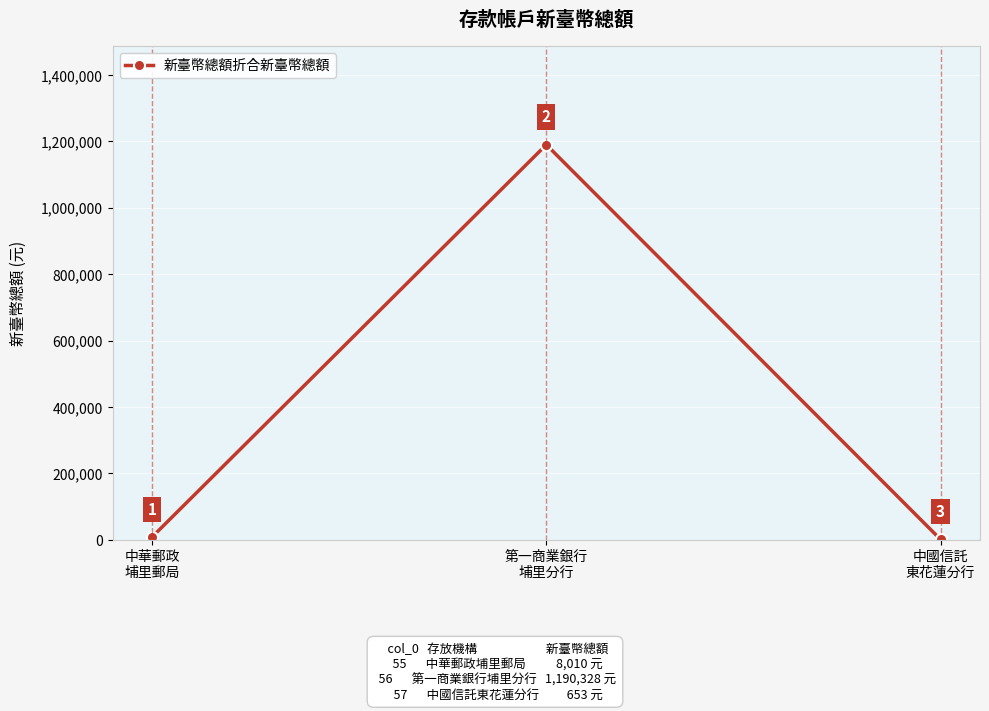

Rank the categories by value from highest to lowest.

第一商業銀行
埔里分行, 中華郵政
埔里郵局, 中國信託
東花蓮分行